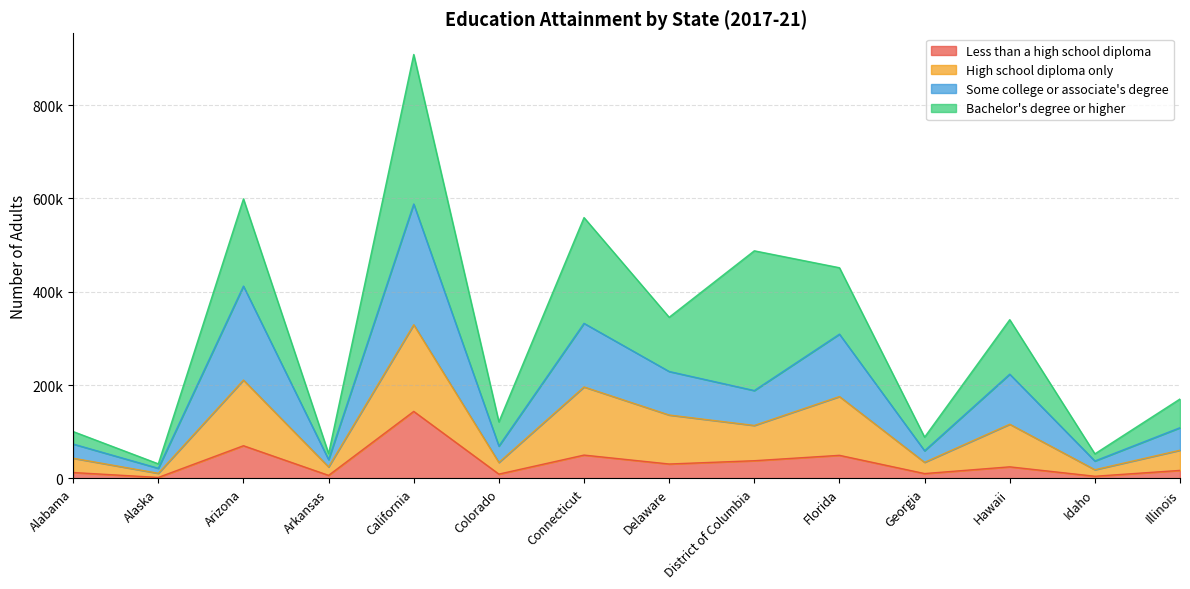

The value of Less than a high school diploma at Idaho is 4653. True or false?

True